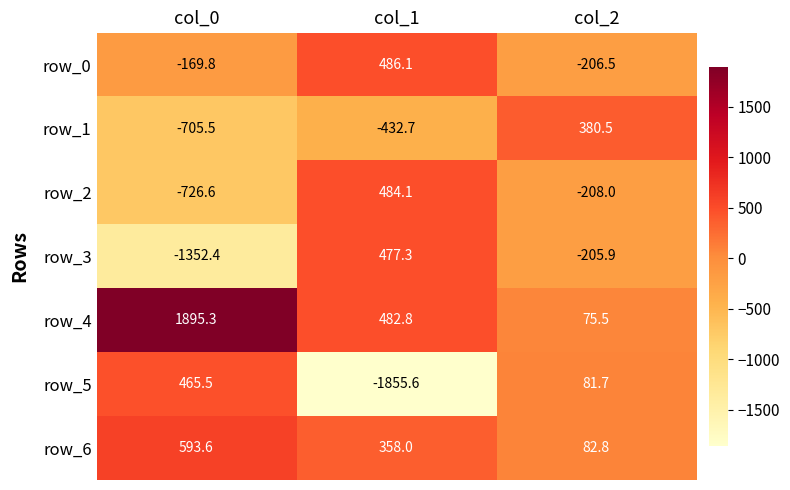

Which label corresponds to the largest value in the chart?

col_0